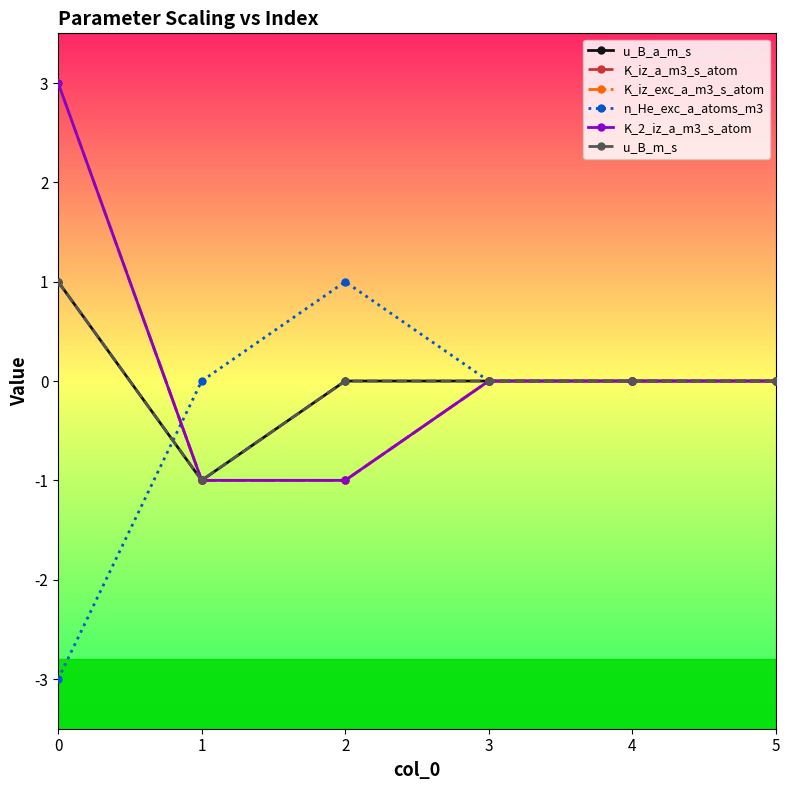

Reading left to right, what are all the values shown in this chart?

u_B_a_m_s: 0=1	1=-1	2=0	3=0	4=0	5=0
K_iz_a_m3_s_atom: 0=3	1=-1	2=-1	3=0	4=0	5=0
K_iz_exc_a_m3_s_atom: 0=3	1=-1	2=-1	3=0	4=0	5=0
n_He_exc_a_atoms_m3: 0=-3	1=0	2=1	3=0	4=0	5=0
K_2_iz_a_m3_s_atom: 0=3	1=-1	2=-1	3=0	4=0	5=0
u_B_m_s: 0=1	1=-1	2=0	3=0	4=0	5=0